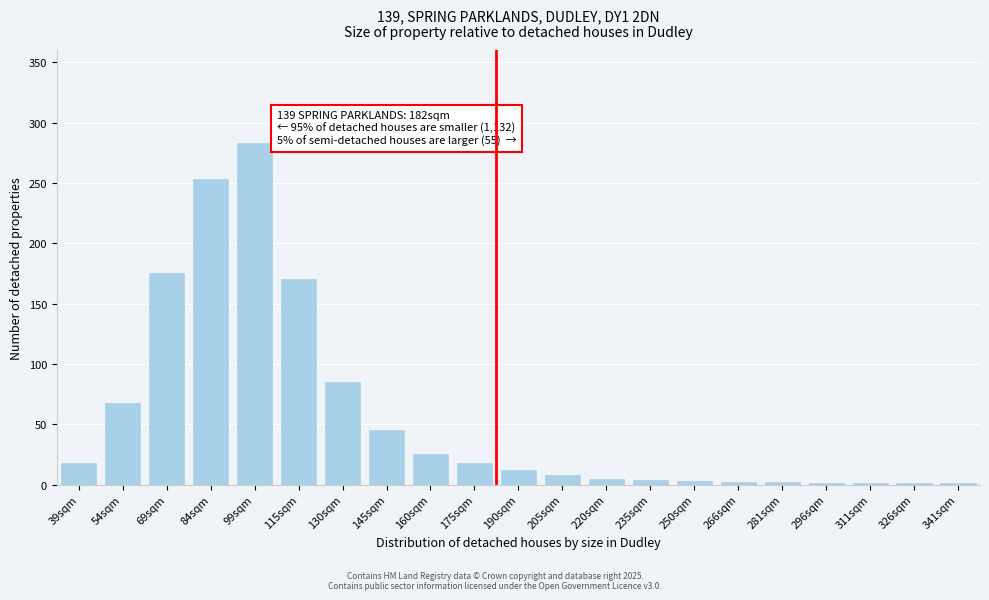

True or false: the data shows 2 at 281sqm.

True